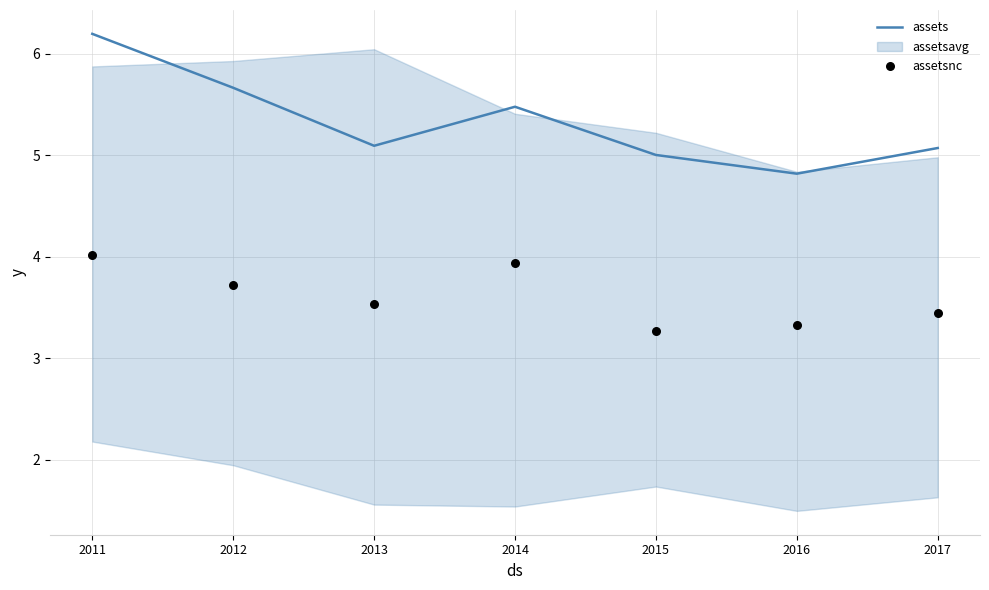

Which series contains the highest Y value?

assets